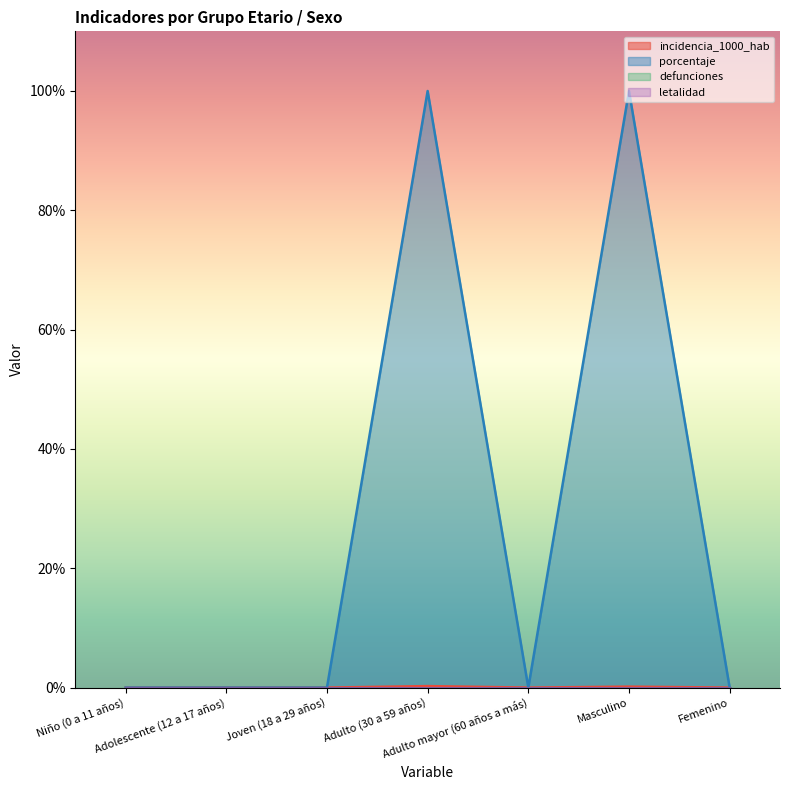

Between Adulto mayor (60 años a más) and Joven (18 a 29 años), which is larger?

Adulto mayor (60 años a más)